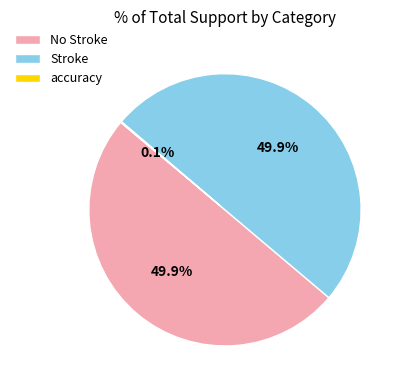

What percentage is NOT represented by No Stroke?

50.1%